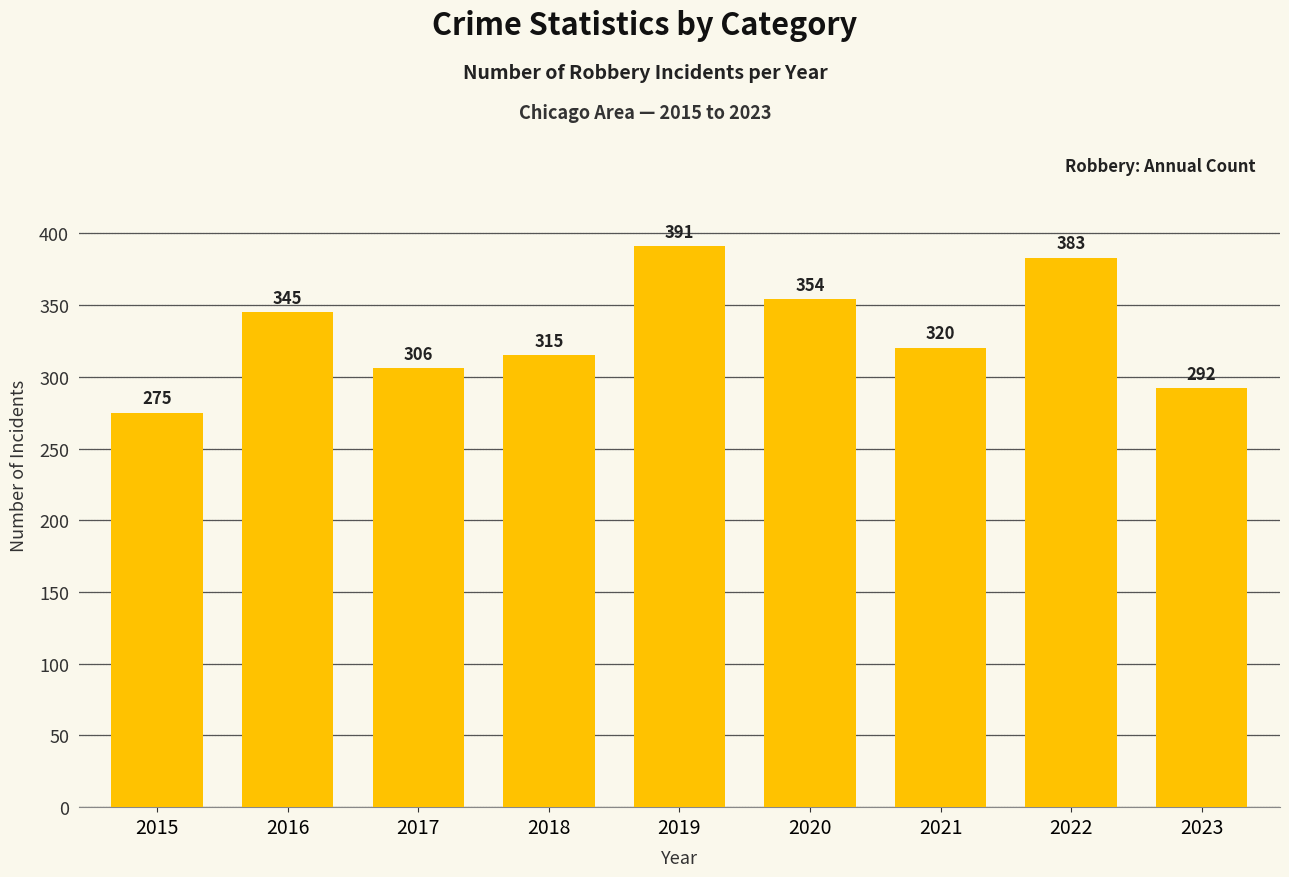

List the labels in order of value, largest first.

2019, 2022, 2020, 2016, 2021, 2018, 2017, 2023, 2015